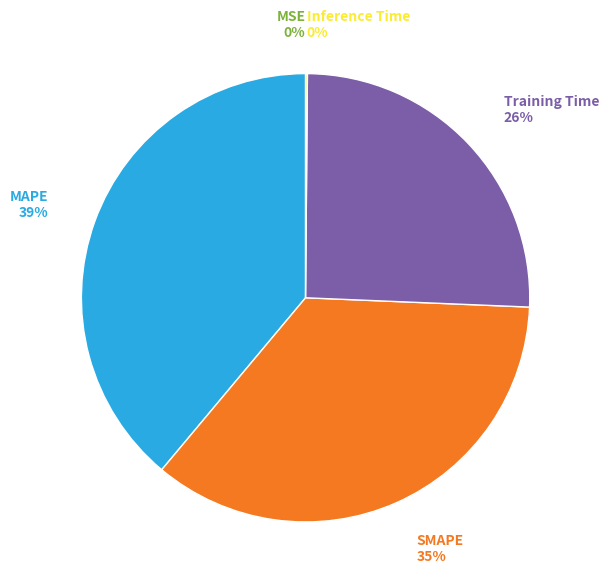

To the nearest percent, what percentage of the pie is MAPE?

39%